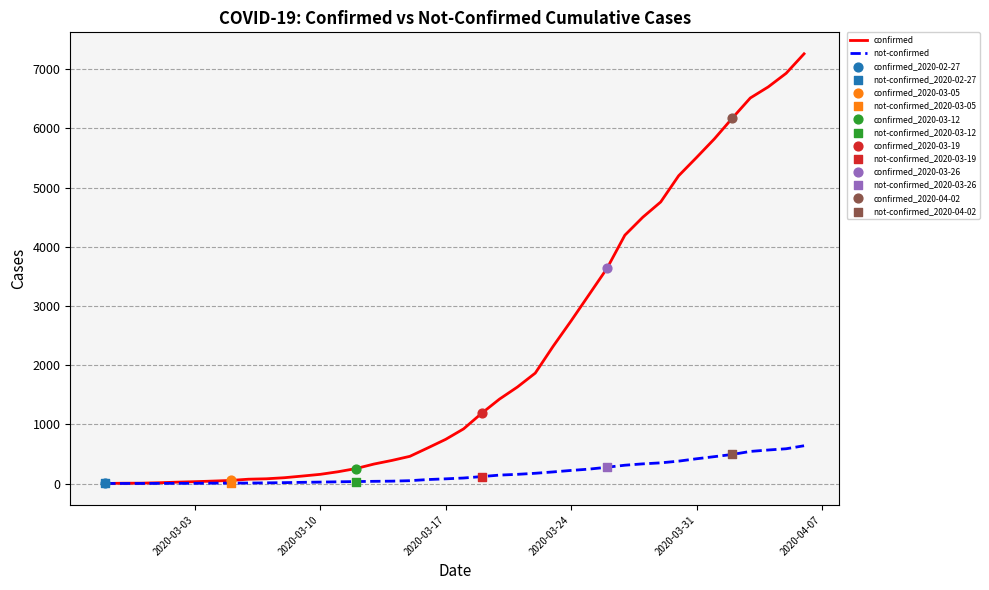

Which series has the largest total across all categories?

confirmed